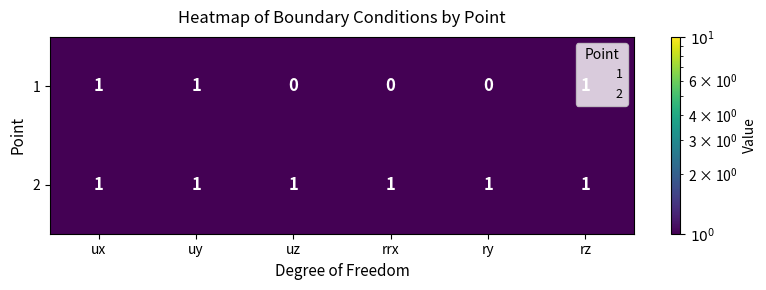

What is the total value across all series at ry?

1